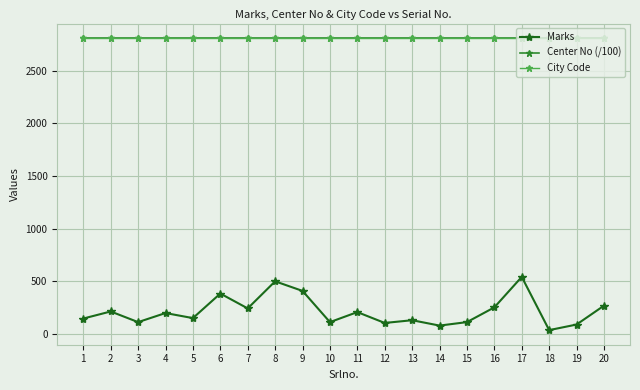

What is the value of the City Code point at the 19th from the left?

2808.0